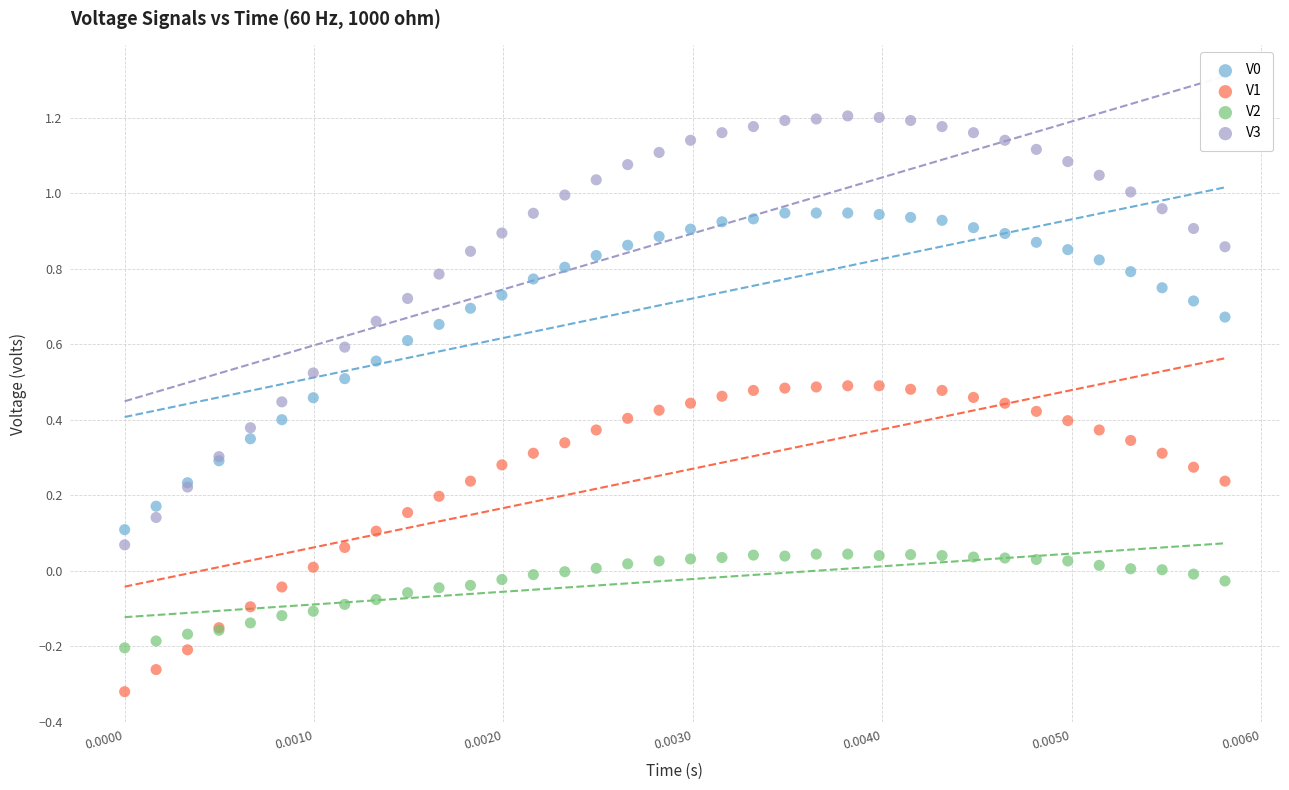

Which series has the widest spread of Y values?

V3